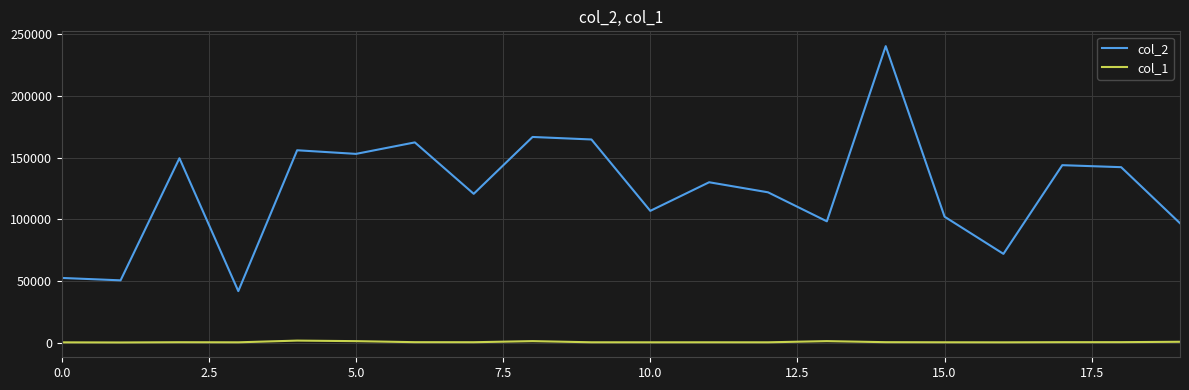

True or false: col_1 and col_2 intersect in this chart.

False